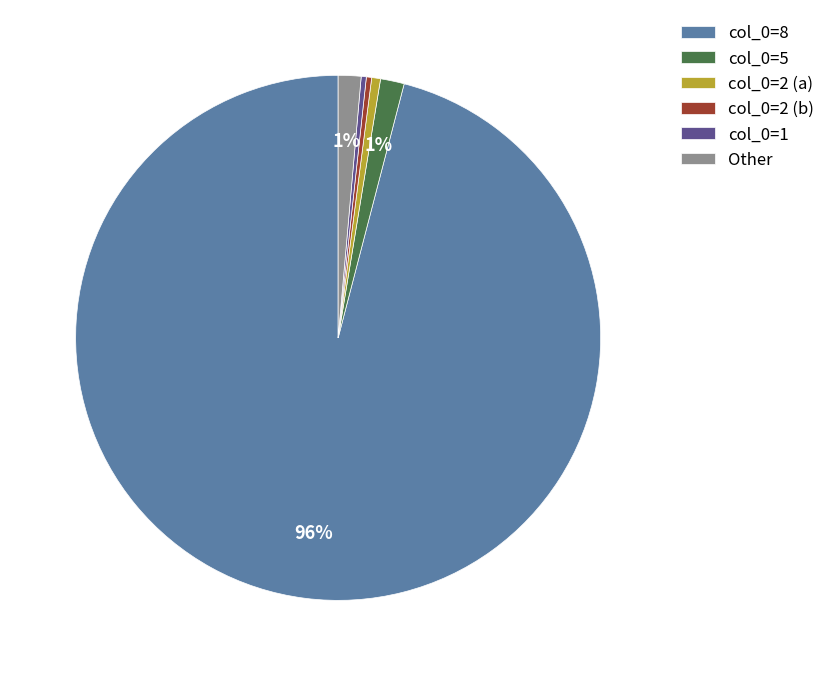

How many slices are in this pie chart?

6